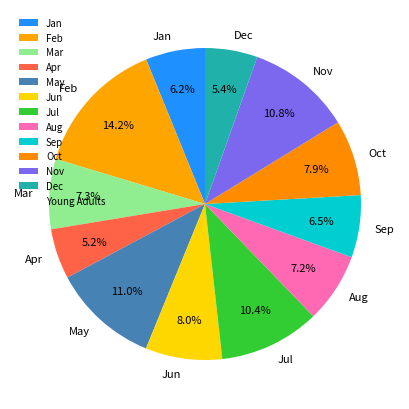

How many segments does this pie chart have?

12